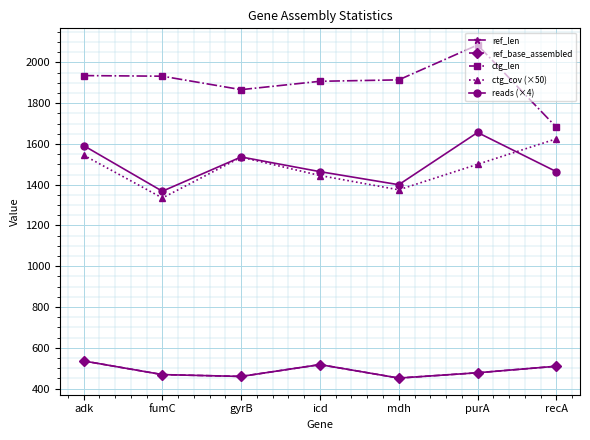

At which category does ctg_len reach its first local peak?

purA